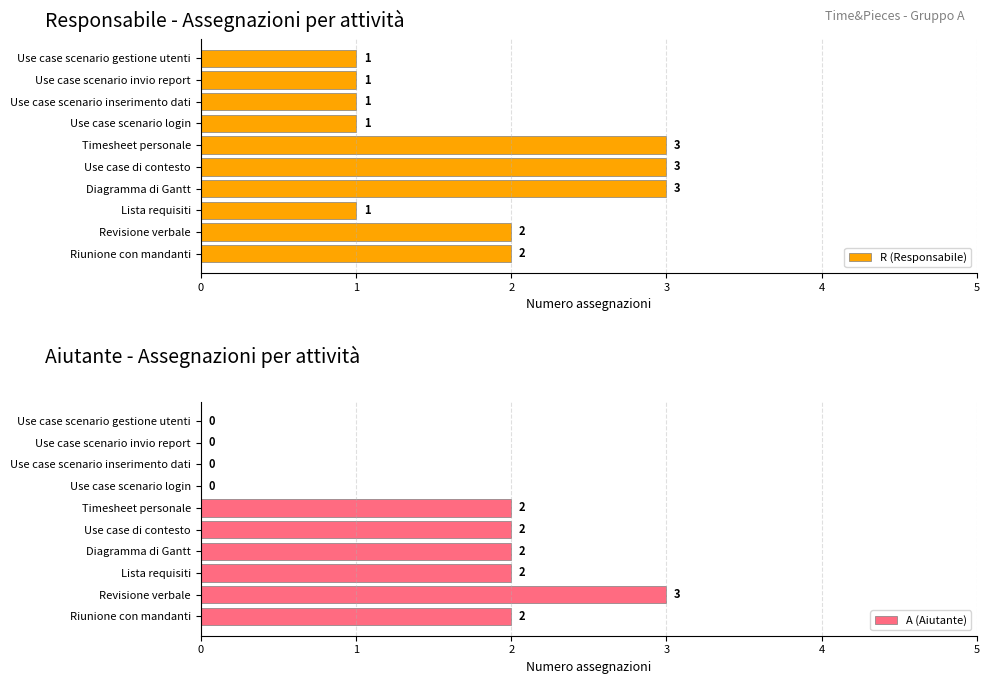

How many positive values does the A (Aiutante) series have?

6